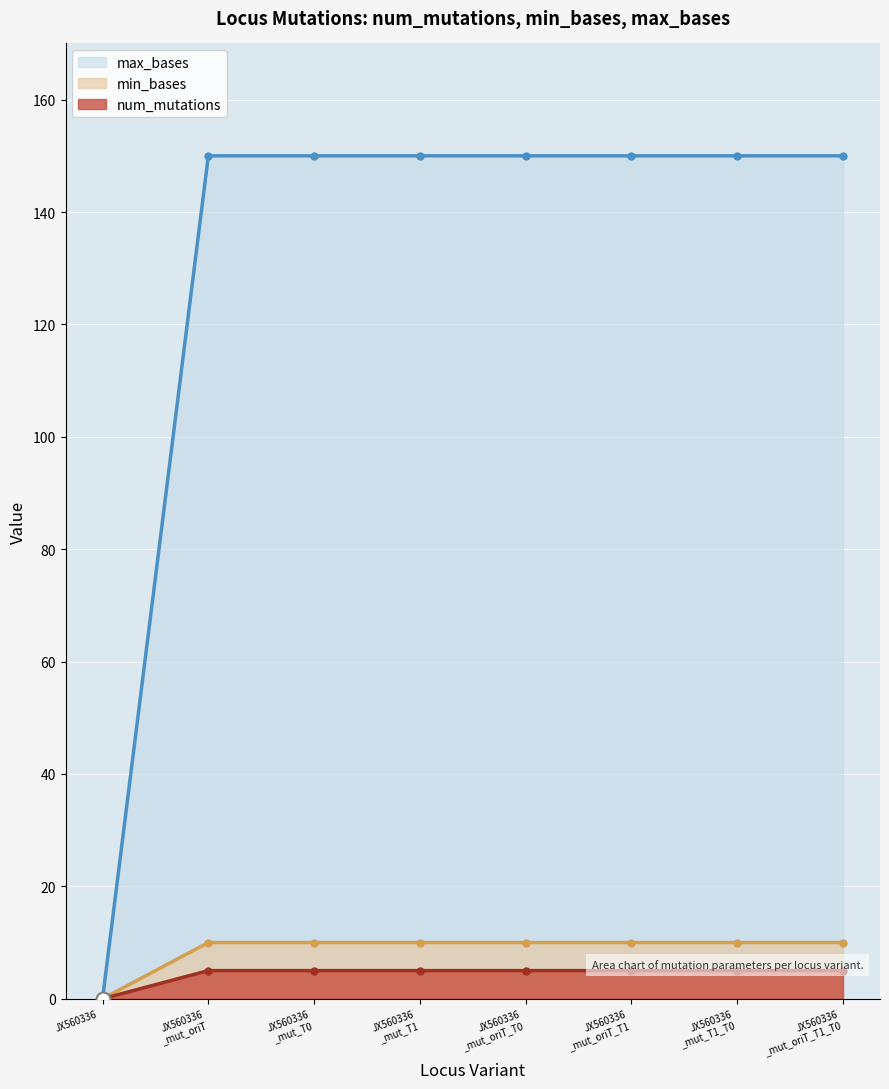

True or false: min_bases and num_mutations cross at least once.

False